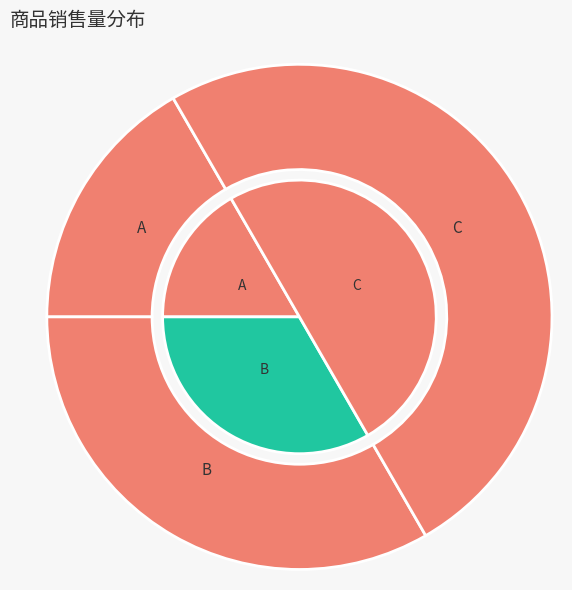

To the nearest percent, what is the difference between the C and A slice percentages?

33%